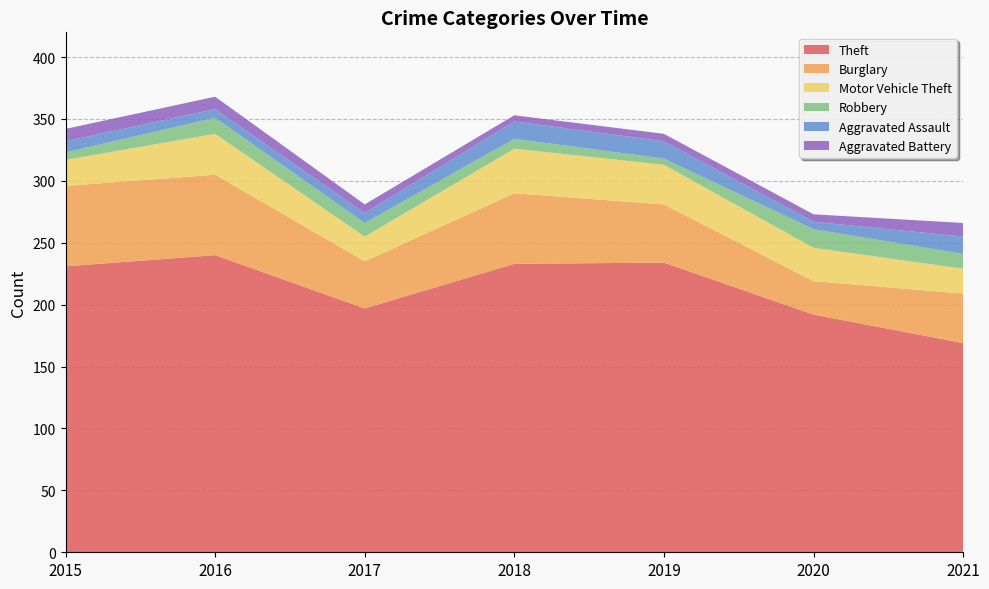

Reading left to right, transcribe all the data shown in this chart.

Theft: 2015=231	2016=240	2017=197	2018=233	2019=234	2020=192	2021=169
Burglary: 2015=65	2016=65	2017=38	2018=57	2019=47	2020=27	2021=40
Motor Vehicle Theft: 2015=21	2016=33	2017=20	2018=36	2019=32	2020=27	2021=20
Robbery: 2015=6	2016=13	2017=11	2018=8	2019=5	2020=15	2021=12
Aggravated Assault: 2015=9	2016=7	2017=8	2018=14	2019=14	2020=6	2021=14
Aggravated Battery: 2015=10	2016=10	2017=7	2018=5	2019=6	2020=6	2021=11